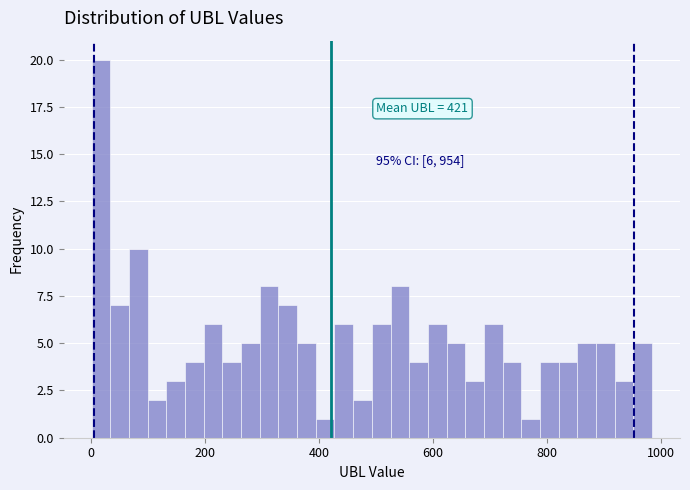

Around what value on the x-axis is the tallest bar? Give the approximate position of its centre, as read against the axis.

20